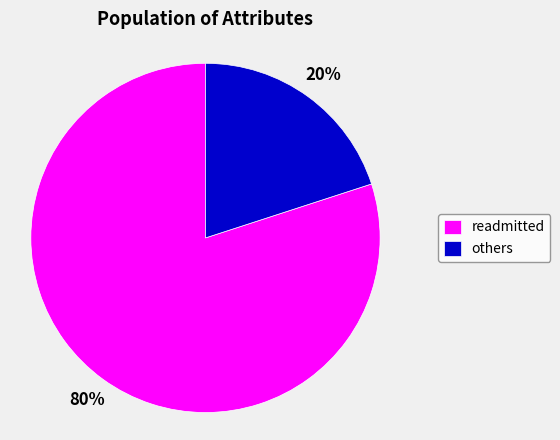

Rank the categories by value from lowest to highest.

others, readmitted